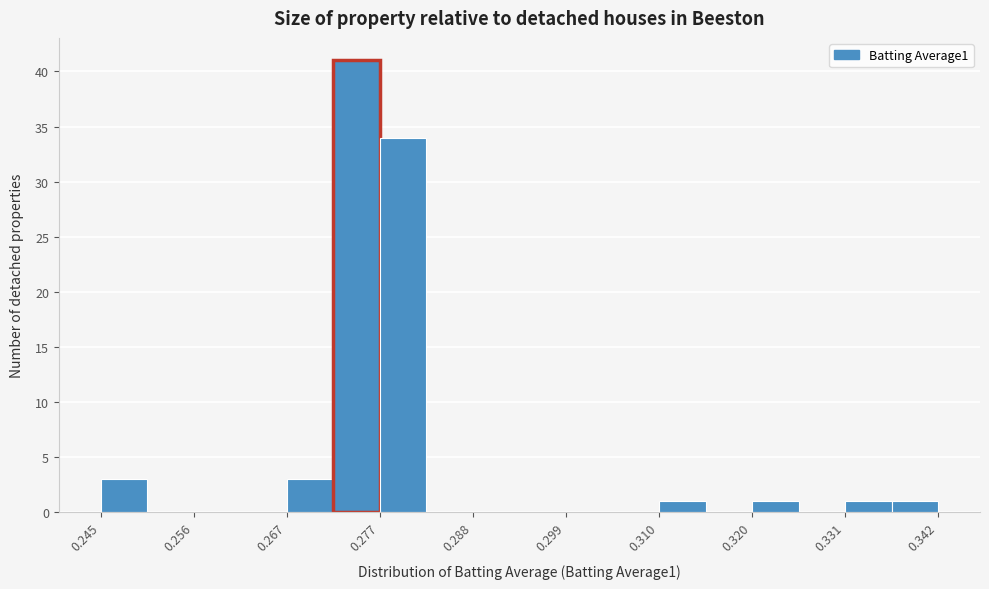

Read against the x-axis, roughly where is the centre of the tallest bar?

0.274